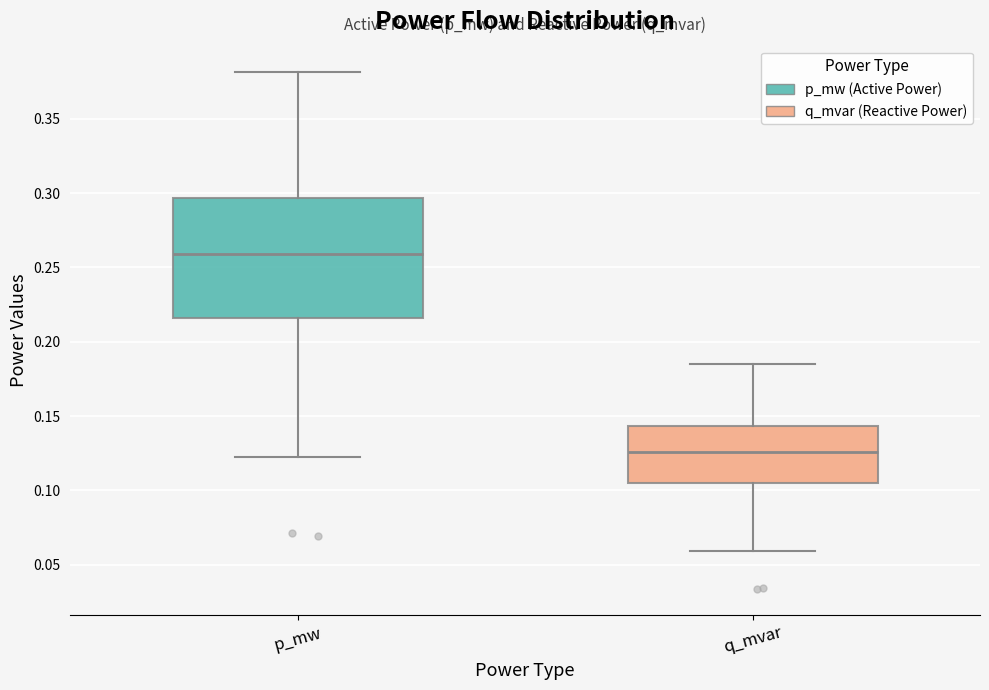

Which box is the tallest, from its lower edge to its upper edge?

p_mw